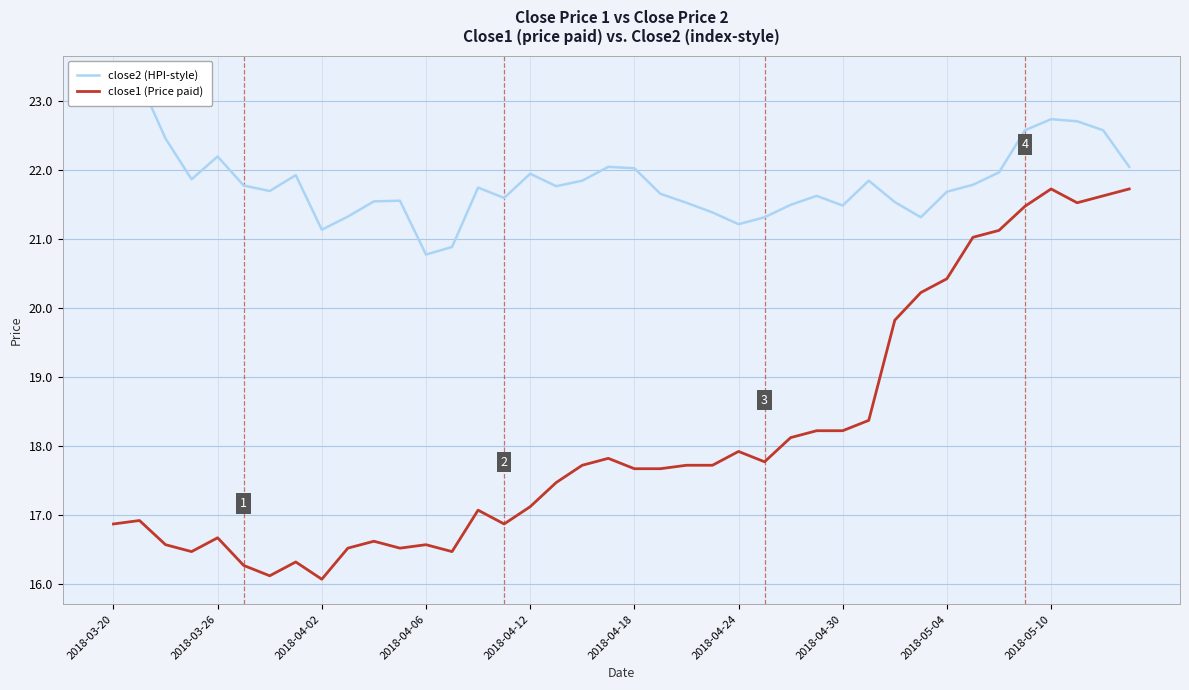

Where does the close1 (Price paid) series first go above 17?

14